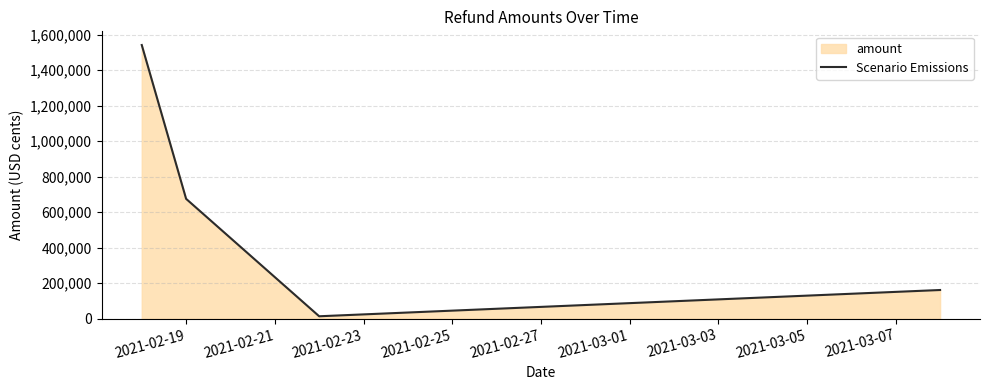

What is the average value?

597855